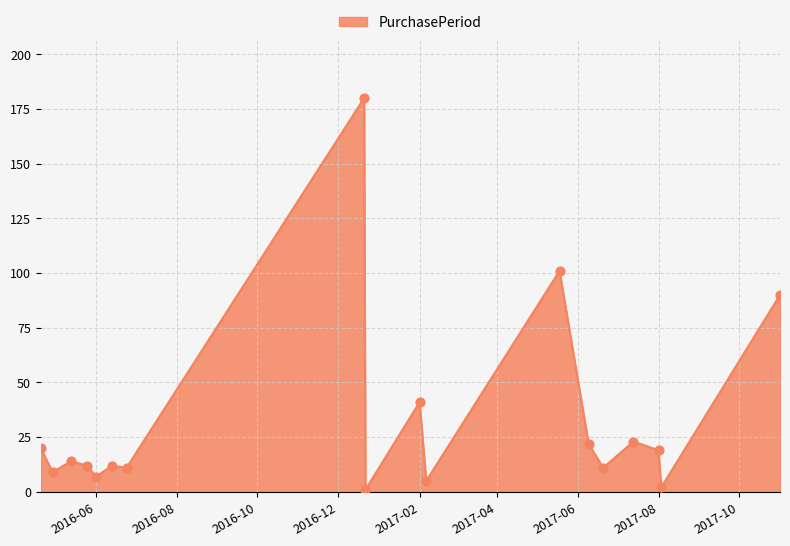

What is the difference between the maximum and minimum values?

179